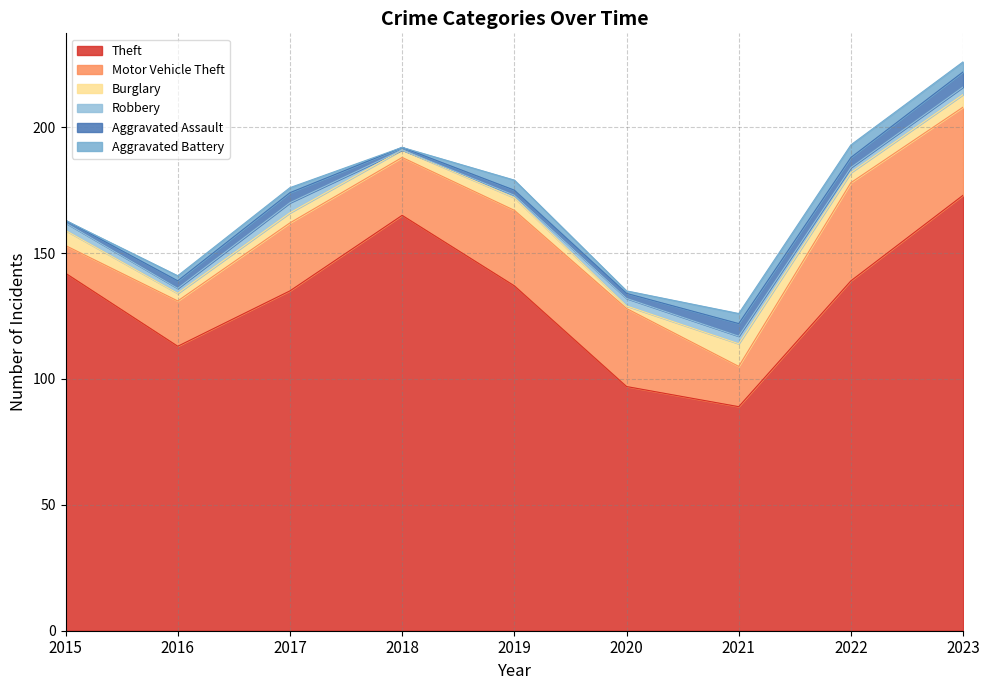

What is the highest value of the Robbery series?

4